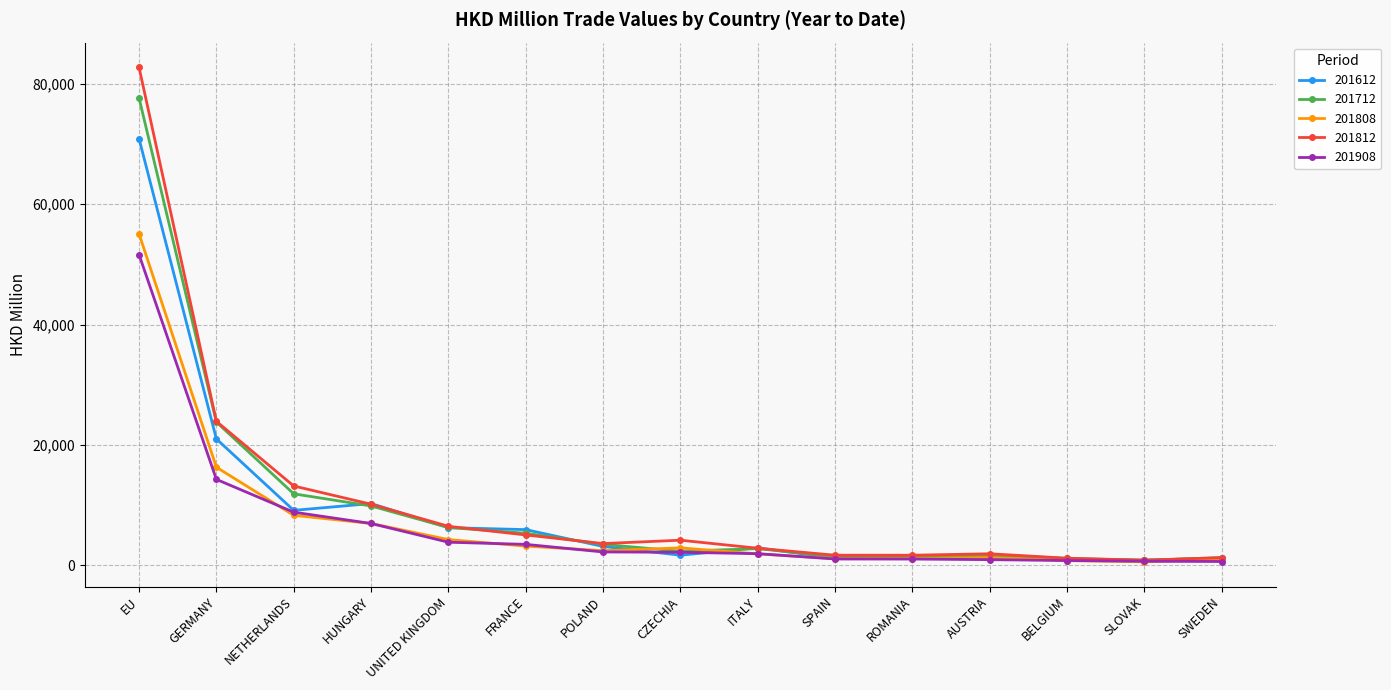

At which label does 201908 reach its peak?

EU